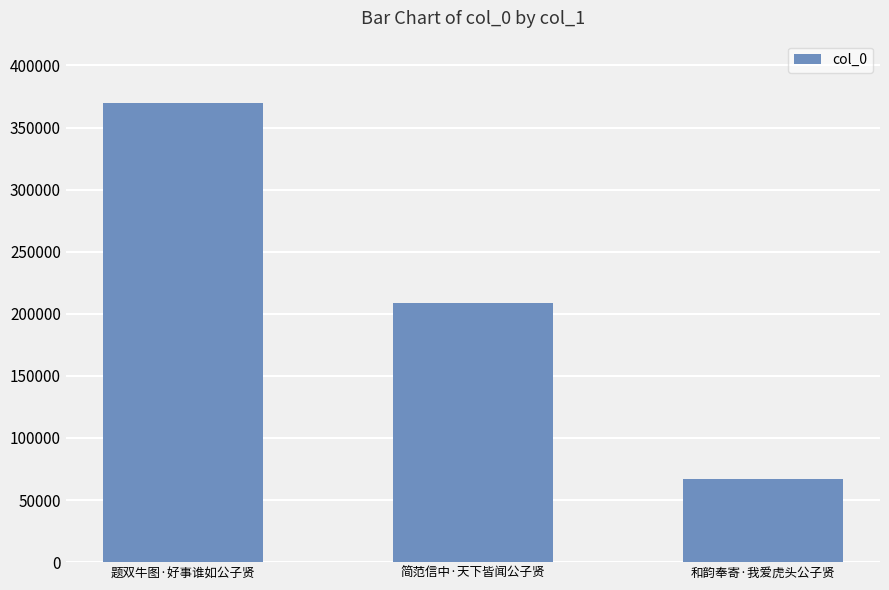

Are the bars horizontal?

No